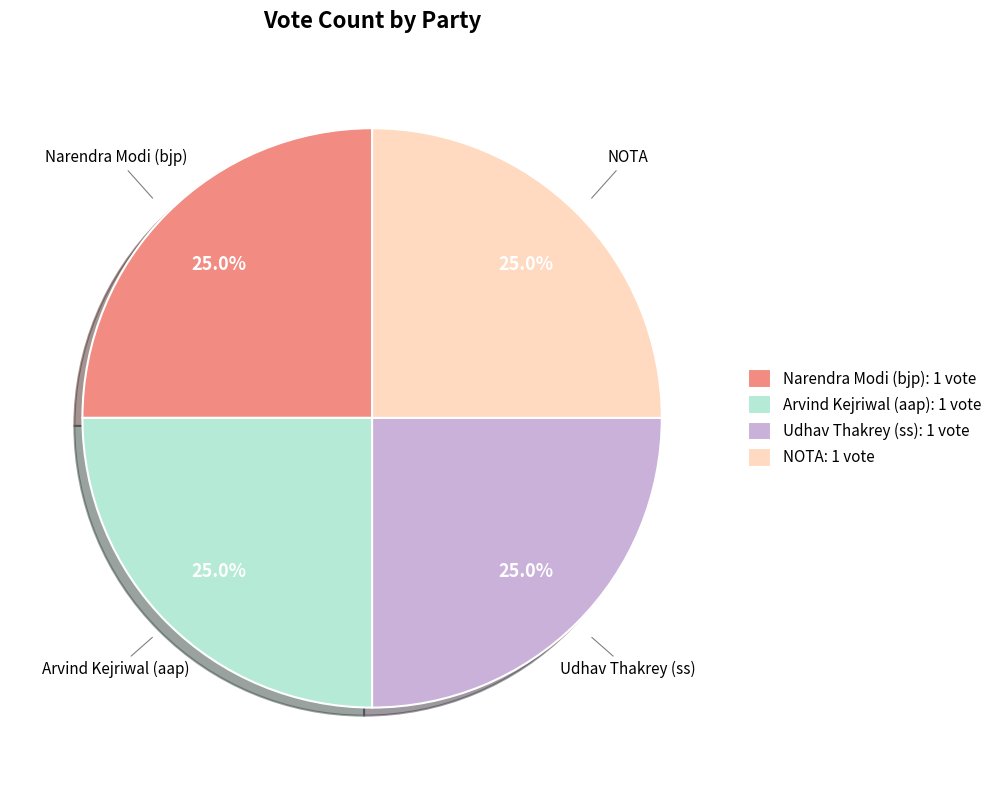

Approximately how many times larger is the value at Arvind Kejriwal (aap): 1 vote compared to NOTA: 1 vote?

1.0